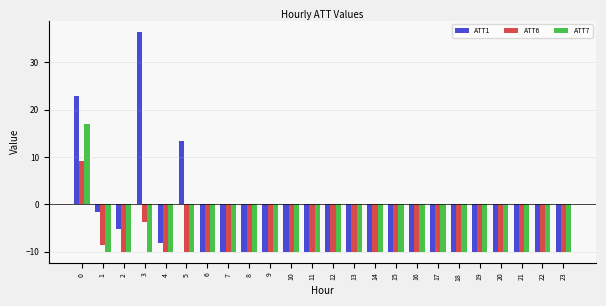

What is the maximum value shown in the chart?

36.5